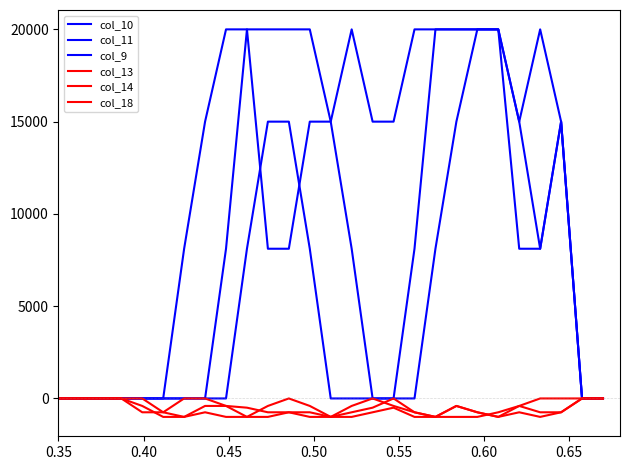

Does the chart have visible grid lines?

No